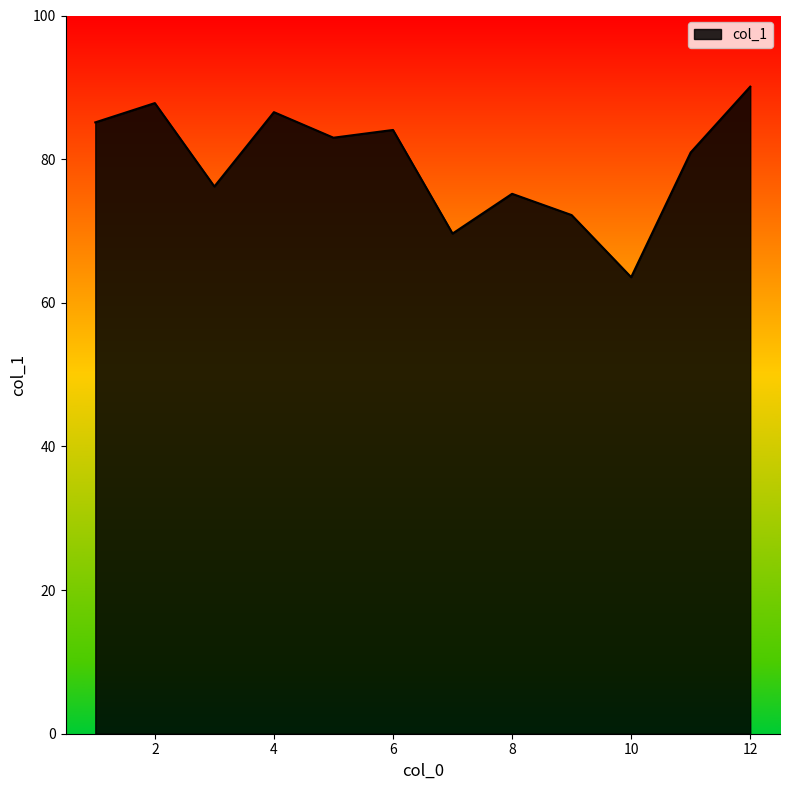

What is the difference between the maximum and minimum values?

26.5